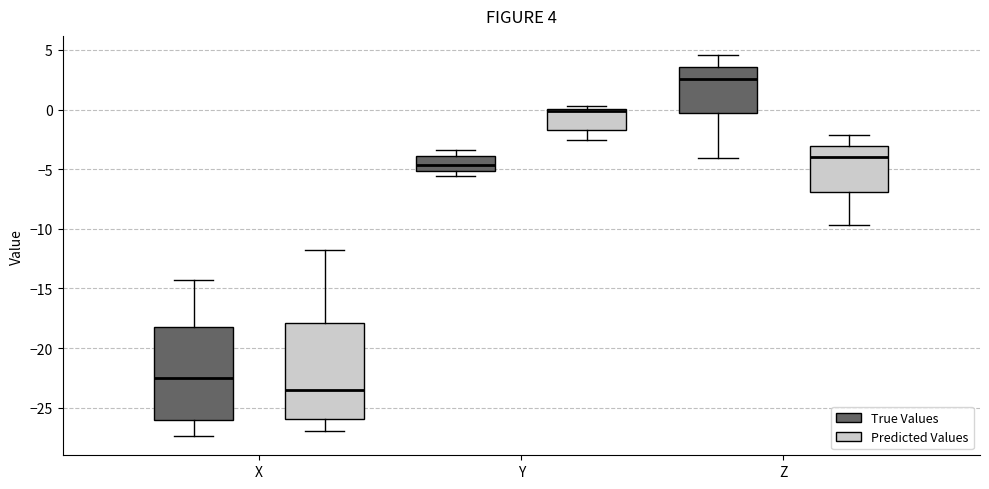

Which box's median line is the lowest?

X (Predicted Values)